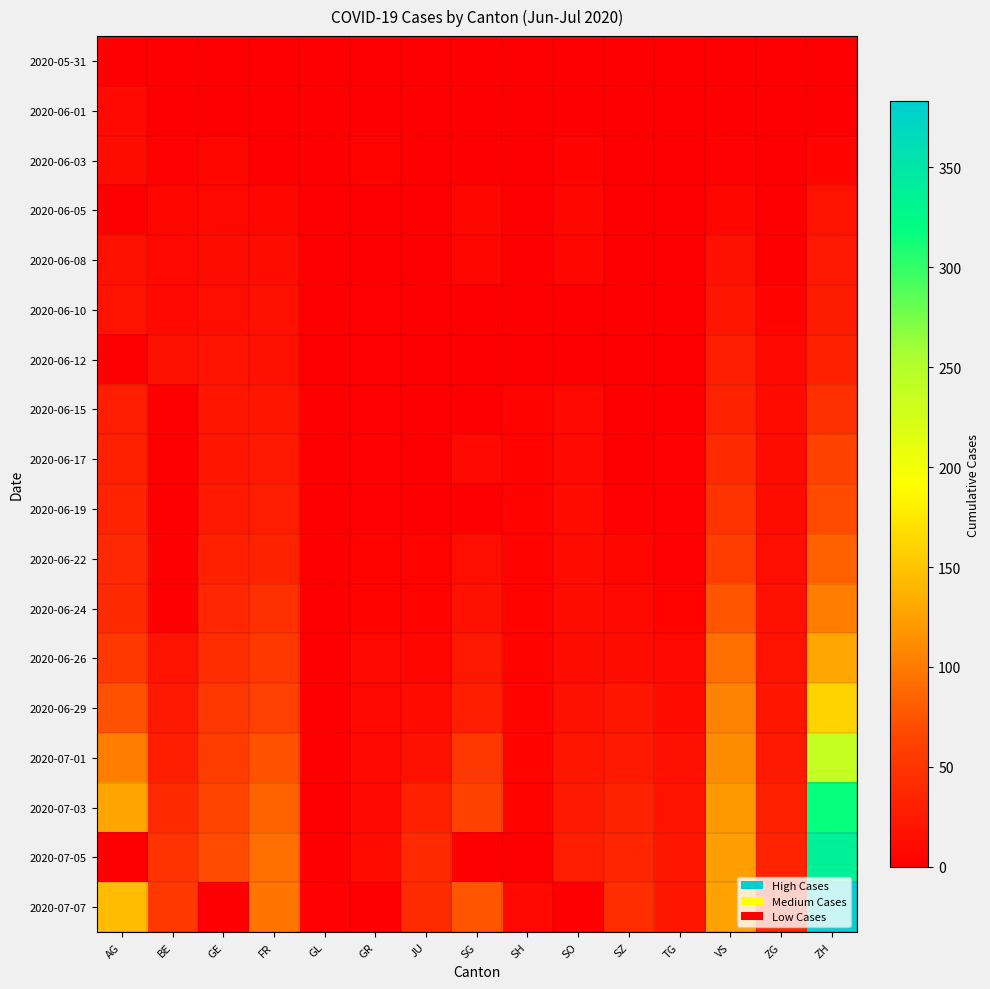

Reading left to right, transcribe all the data shown in this chart.

2020-05-31: AG=0	BE=0	GE=0	FR=0	GL=0	GR=0	JU=0	SG=0	SH=0	SO=0	SZ=0	TG=0	VS=0	ZG=0	ZH=0
2020-06-01: AG=9	BE=0	GE=1	FR=0	GL=0	GR=0	JU=0	SG=0	SH=0	SO=0	SZ=0	TG=0	VS=1	ZG=0	ZH=0
2020-06-03: AG=12	BE=2	GE=6	FR=1	GL=0	GR=4	JU=0	SG=1	SH=0	SO=5	SZ=0	TG=0	VS=2	ZG=0	ZH=5
2020-06-05: AG=0	BE=6	GE=8	FR=7	GL=0	GR=1	JU=0	SG=6	SH=0	SO=6	SZ=0	TG=0	VS=7	ZG=0	ZH=19
2020-06-08: AG=17	BE=8	GE=12	FR=13	GL=0	GR=1	JU=0	SG=6	SH=1	SO=6	SZ=0	TG=1	VS=15	ZG=1	ZH=23
2020-06-10: AG=19	BE=9	GE=14	FR=15	GL=0	GR=2	JU=0	SG=0	SH=1	SO=0	SZ=0	TG=1	VS=20	ZG=5	ZH=26
2020-06-12: AG=0	BE=17	GE=18	FR=16	GL=0	GR=2	JU=0	SG=0	SH=1	SO=0	SZ=1	TG=1	VS=28	ZG=9	ZH=30
2020-06-15: AG=28	BE=0	GE=20	FR=22	GL=0	GR=2	JU=1	SG=0	SH=3	SO=8	SZ=1	TG=1	VS=32	ZG=11	ZH=45
2020-06-17: AG=30	BE=0	GE=21	FR=24	GL=0	GR=2	JU=1	SG=9	SH=3	SO=9	SZ=1	TG=2	VS=39	ZG=13	ZH=62
2020-06-19: AG=34	BE=0	GE=25	FR=27	GL=0	GR=2	JU=1	SG=0	SH=3	SO=11	SZ=2	TG=2	VS=48	ZG=13	ZH=68
2020-06-22: AG=38	BE=0	GE=30	FR=32	GL=0	GR=3	JU=3	SG=14	SH=3	SO=11	SZ=6	TG=2	VS=58	ZG=14	ZH=83
2020-06-24: AG=40	BE=0	GE=36	FR=44	GL=1	GR=3	JU=3	SG=17	SH=3	SO=12	SZ=9	TG=4	VS=75	ZG=16	ZH=103
2020-06-26: AG=53	BE=18	GE=43	FR=52	GL=1	GR=8	JU=6	SG=23	SH=3	SO=13	SZ=13	TG=8	VS=92	ZG=19	ZH=129
2020-06-29: AG=73	BE=25	GE=51	FR=61	GL=1	GR=8	JU=11	SG=29	SH=5	SO=16	SZ=21	TG=11	VS=105	ZG=21	ZH=161
2020-07-01: AG=102	BE=29	GE=56	FR=72	GL=1	GR=9	JU=17	SG=51	SH=5	SO=21	SZ=25	TG=15	VS=112	ZG=25	ZH=237
2020-07-03: AG=128	BE=39	GE=63	FR=84	GL=1	GR=10	JU=30	SG=62	SH=5	SO=24	SZ=32	TG=19	VS=120	ZG=31	ZH=317
2020-07-05: AG=0	BE=49	GE=68	FR=92	GL=0	GR=11	JU=39	SG=0	SH=0	SO=28	SZ=35	TG=21	VS=124	ZG=33	ZH=338
2020-07-07: AG=144	BE=53	GE=0	FR=96	GL=2	GR=0	JU=41	SG=75	SH=8	SO=0	SZ=42	TG=21	VS=126	ZG=38	ZH=383